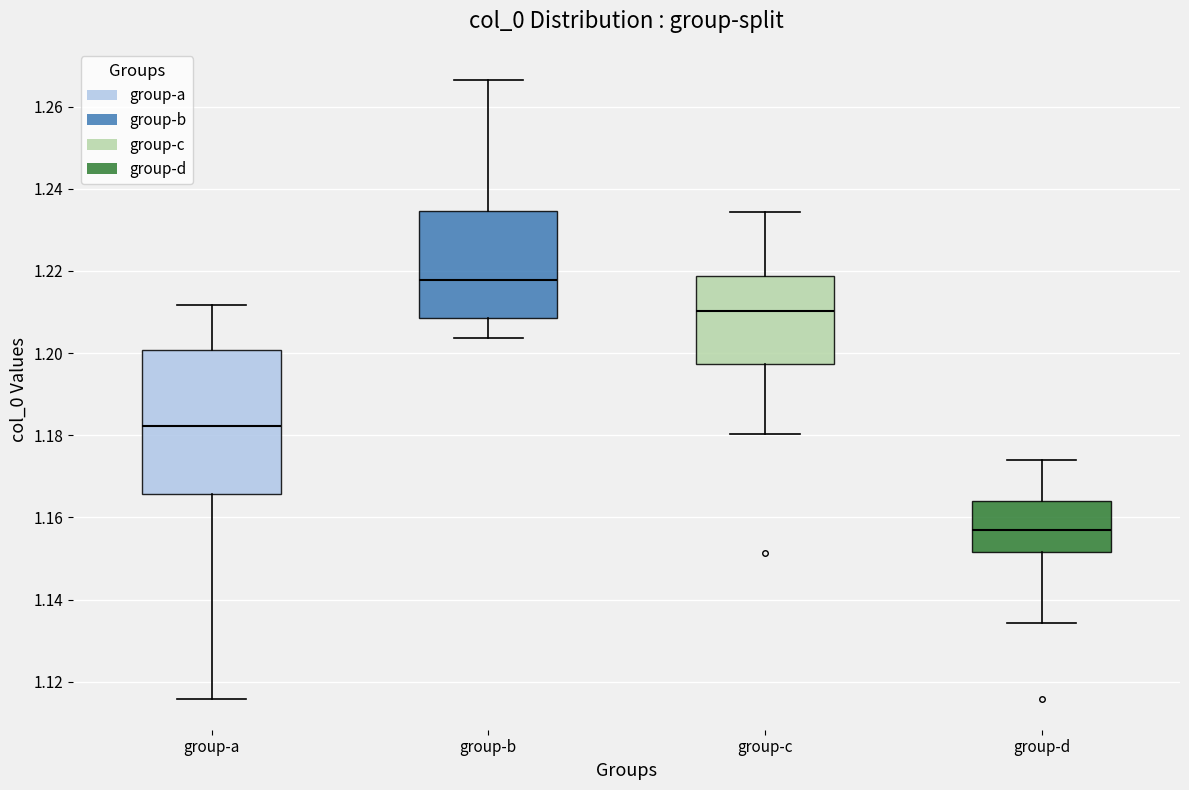

Comparing the boxes themselves (not the whiskers), which one is the tallest?

group-a